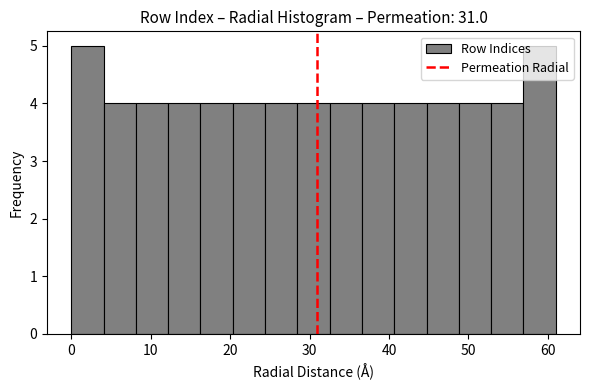

Reading left to right, list every bar in this chart as the range it spans on the x-axis followed by its height. Neither the bar edges nor the heights are printed on the chart, so give them approximately, as read against the axes.

0 to 4: 5
4 to 8: 4
8 to 12: 4
12 to 16: 4
16 to 20: 4
20 to 24: 4
24 to 28: 4
28 to 33: 4
33 to 37: 4
37 to 41: 4
41 to 45: 4
45 to 49: 4
49 to 53: 4
53 to 57: 4
57 to 61: 5